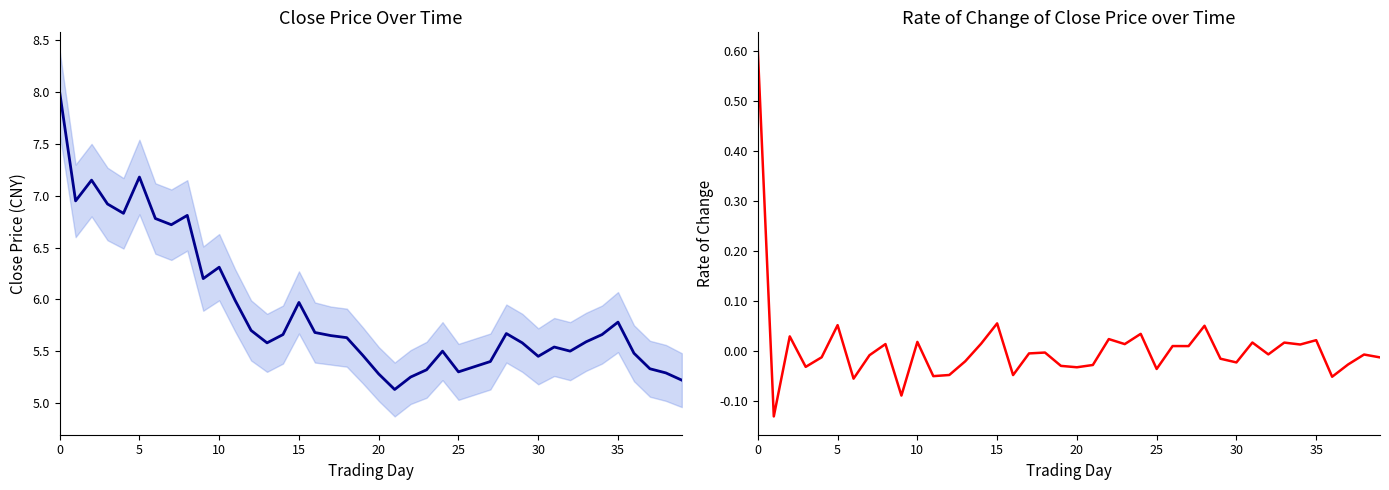

What is the minimum value for ChgPer?

-0.1